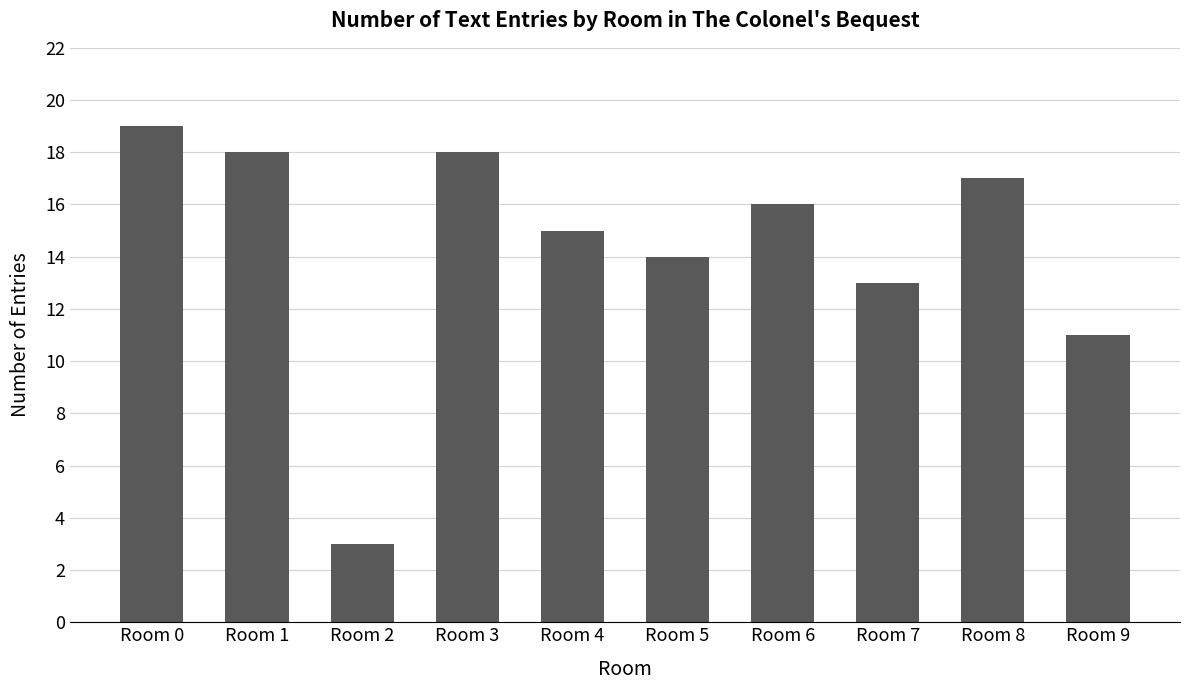

Read the value at Room 4, to the nearest 5.

15